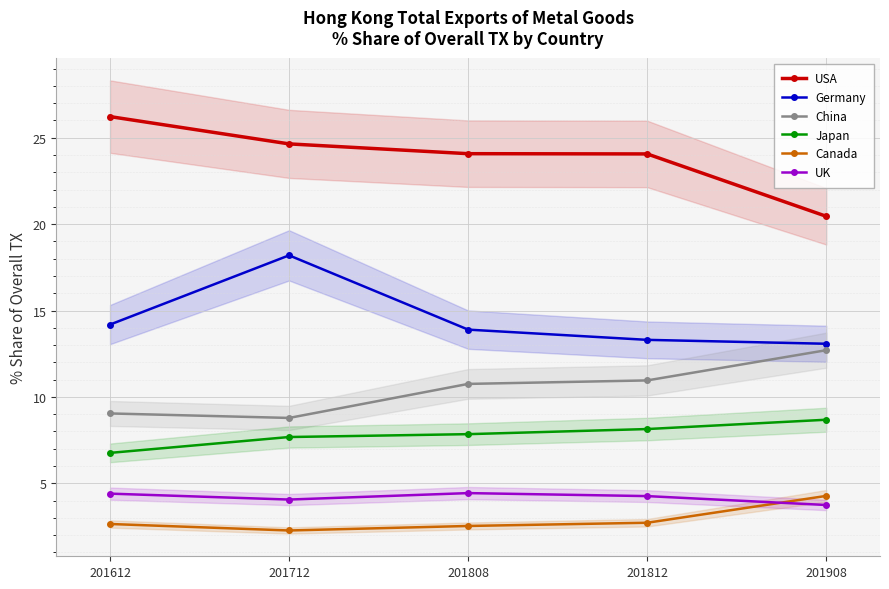

Read the Japan value at 201808.

7.8